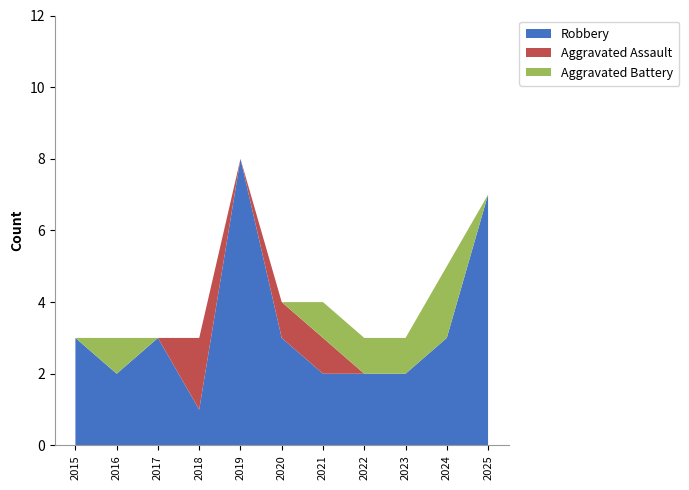

Reading right to left, extract all data points from this chart.

Robbery: 2025=7	2024=3	2023=2	2022=2	2021=2	2020=3	2019=8	2018=1	2017=3	2016=2	2015=3
Aggravated Assault: 2025=0	2024=0	2023=0	2022=0	2021=1	2020=1	2019=0	2018=2	2017=0	2016=0	2015=0
Aggravated Battery: 2025=0	2024=2	2023=1	2022=1	2021=1	2020=0	2019=0	2018=0	2017=0	2016=1	2015=0